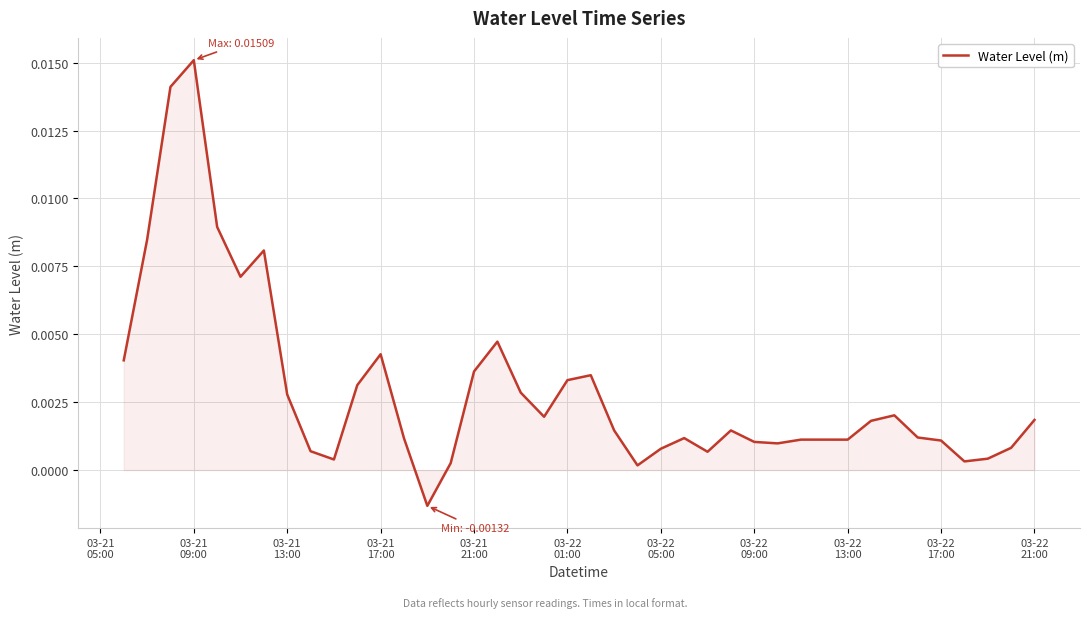

Does the chart display data point markers on the line(s)?

No